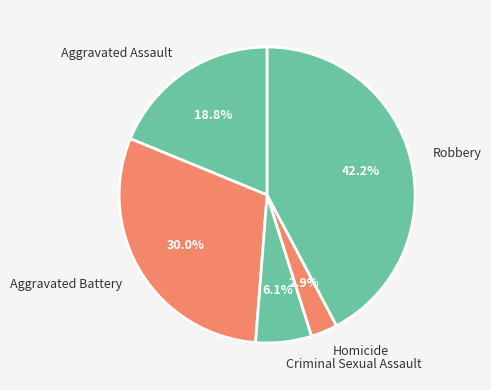

Is there any slice that represents more than half of the pie?

No